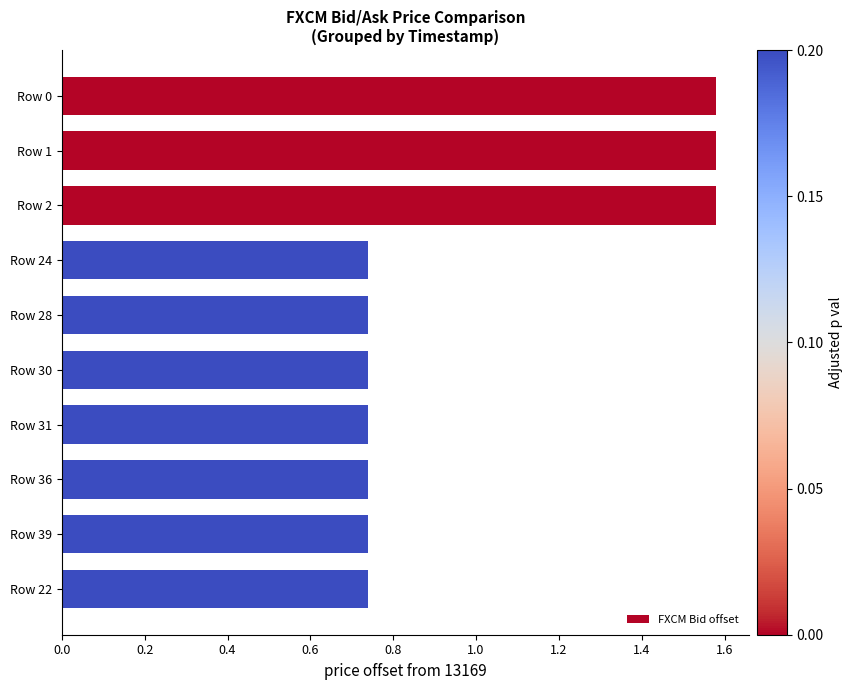

What position from the top is Row 22?

10